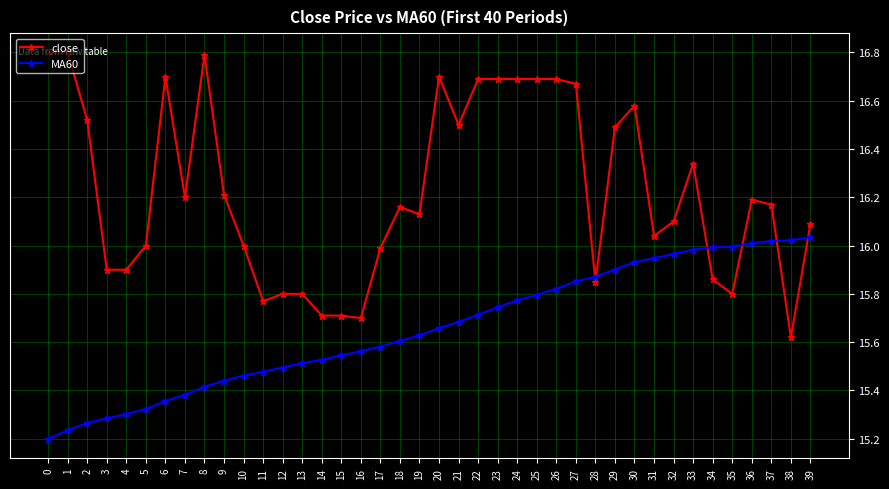

Which series has the largest total across all categories?

close